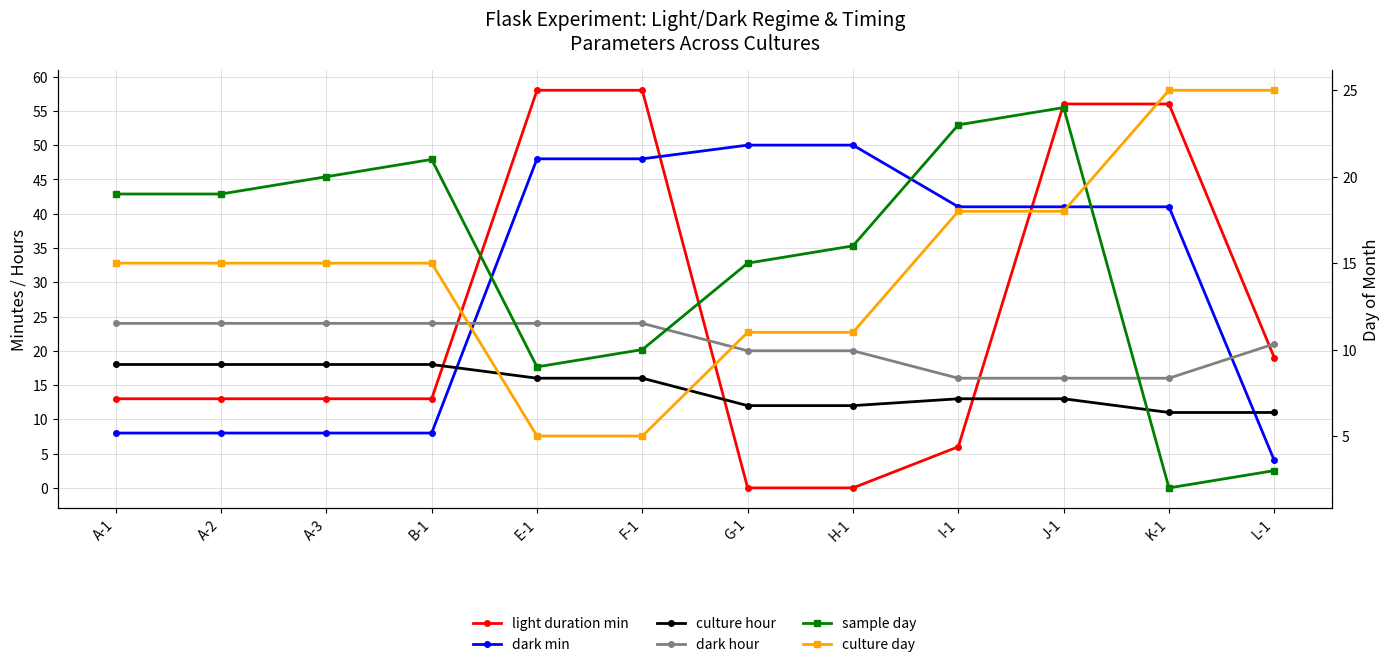

List the labels in order of culture day value, smallest first.

E-1, F-1, G-1, H-1, A-1, A-2, A-3, B-1, I-1, J-1, K-1, L-1